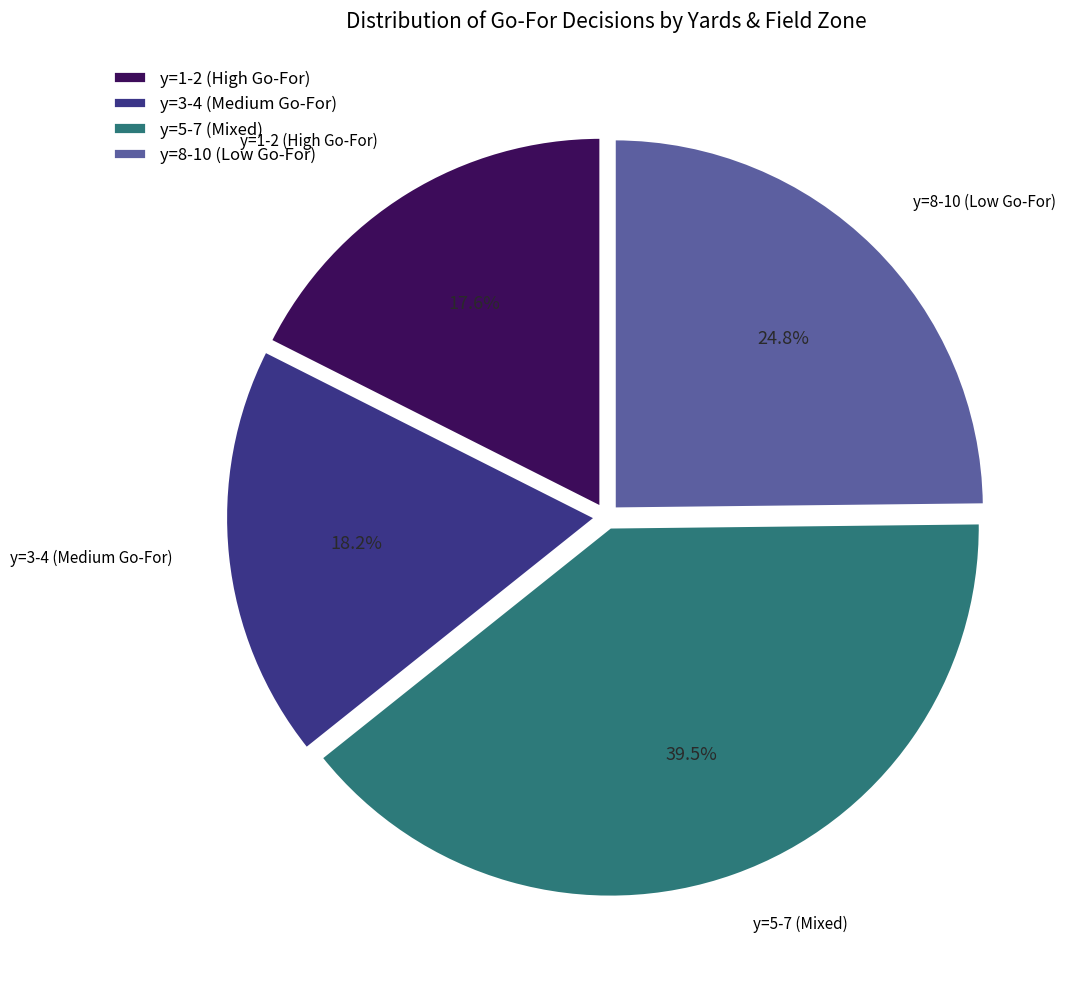

Rank the categories by value from lowest to highest.

y=1-2 (High Go-For), y=3-4 (Medium Go-For), y=8-10 (Low Go-For), y=5-7 (Mixed)